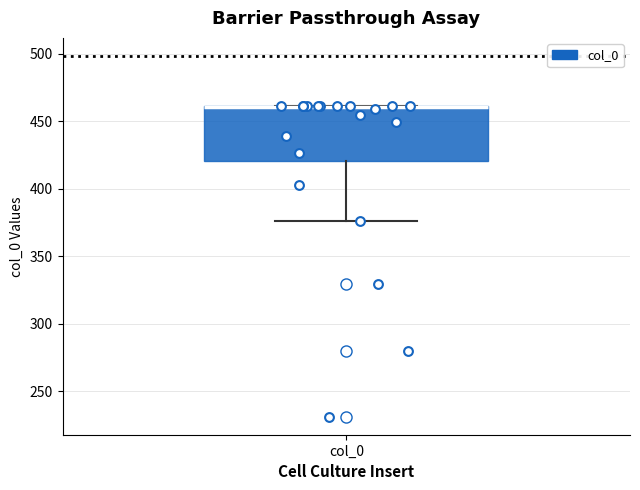

Transcribe this box plot: give where the median line is, the range the box spans, and where the two whiskers end, as read against the y-axis. The values are not printed on the chart, so give them approximately, as read against the axis.

median 460 (drawn on the box's upper edge), box 420 to 460, whiskers 375 to 460